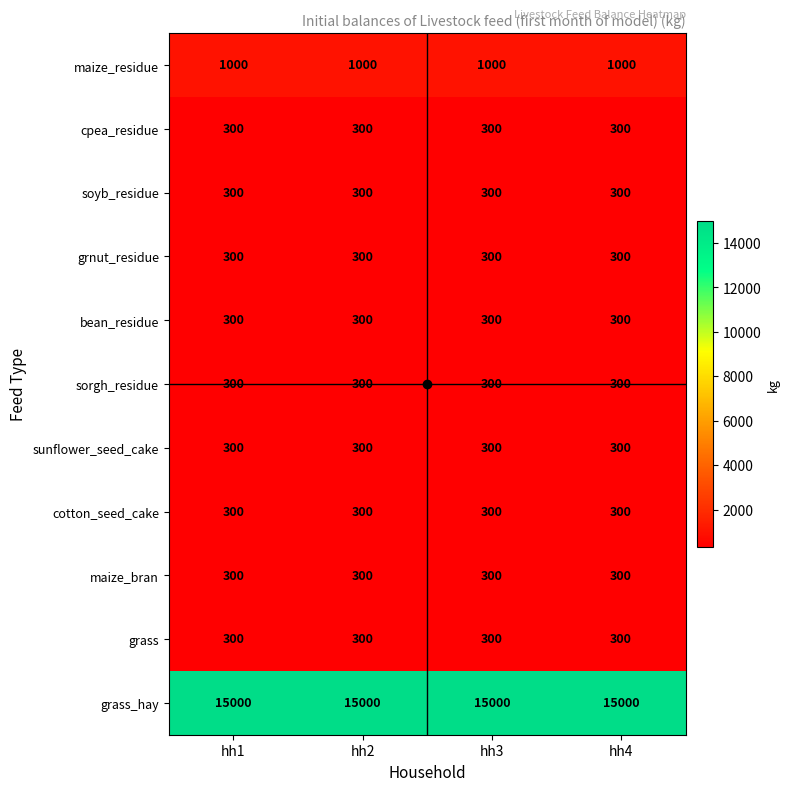

Read the grass value at hh3.

300